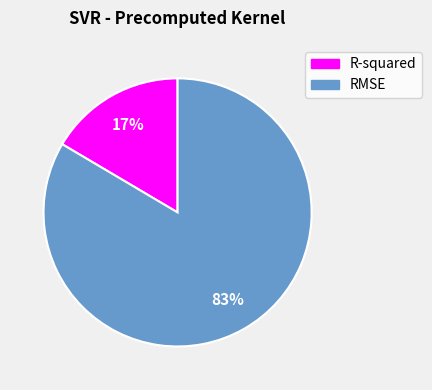

True or false: R-squared accounts for 28% of the total.

False